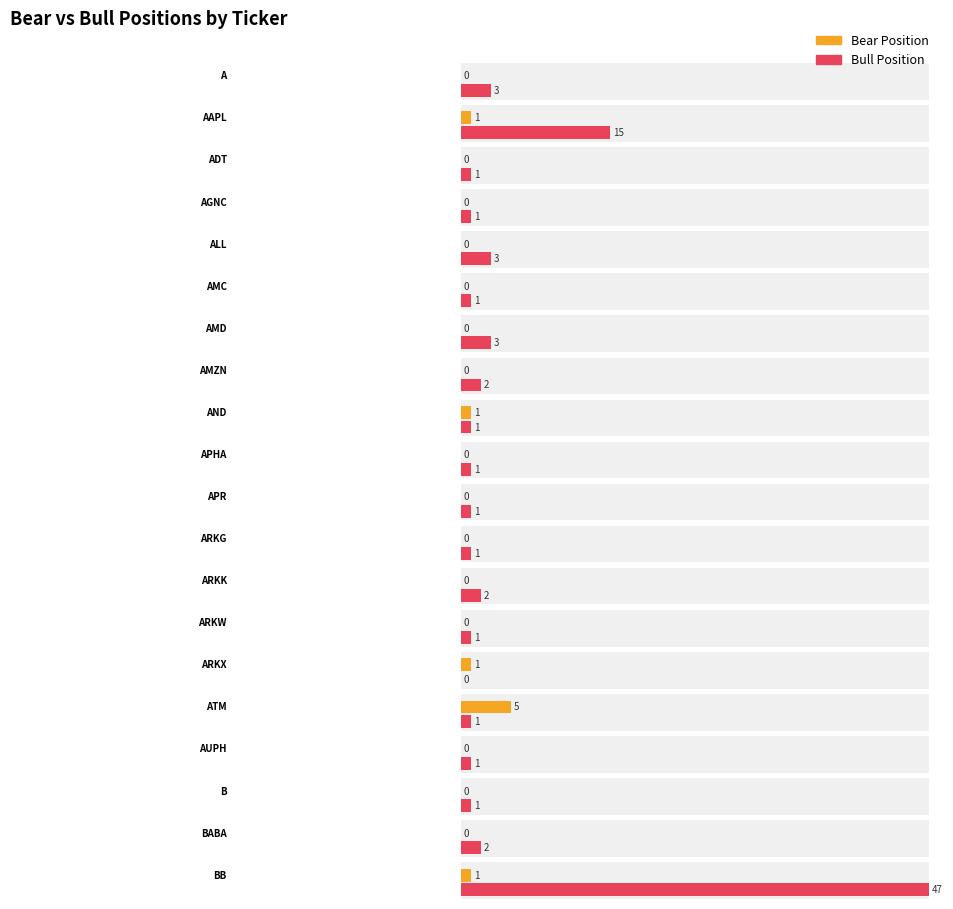

What is the total value across all series at AUPH?

1